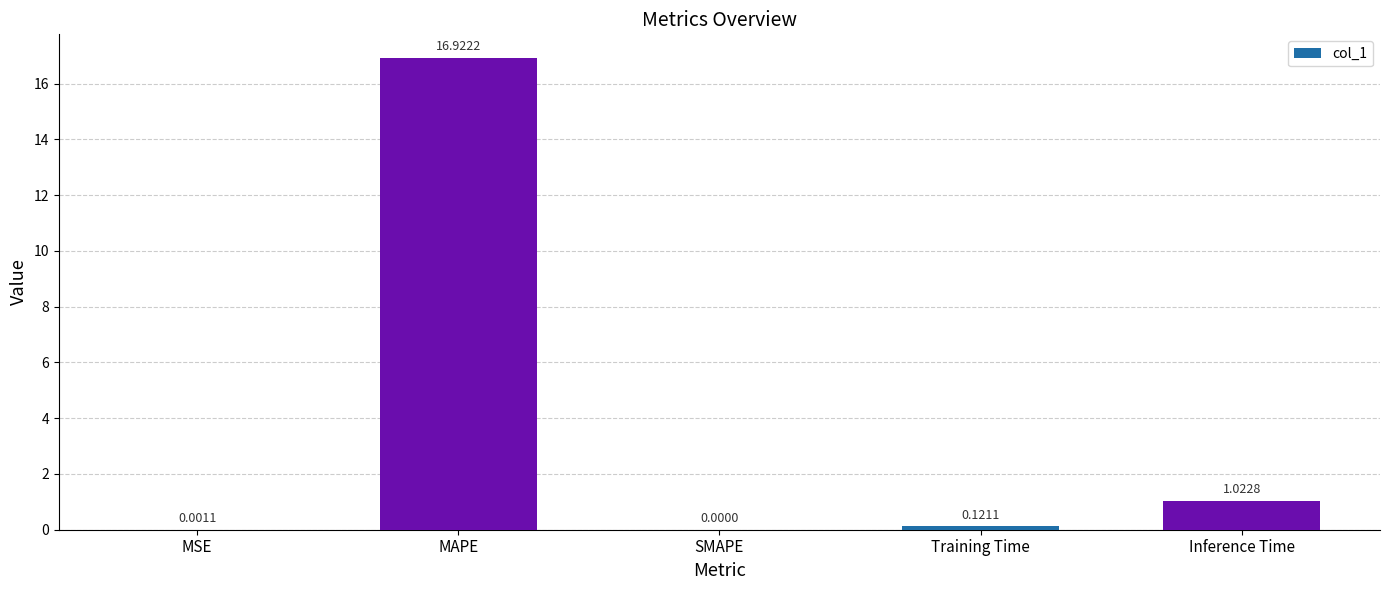

Between MAPE and MSE, which is larger?

MAPE